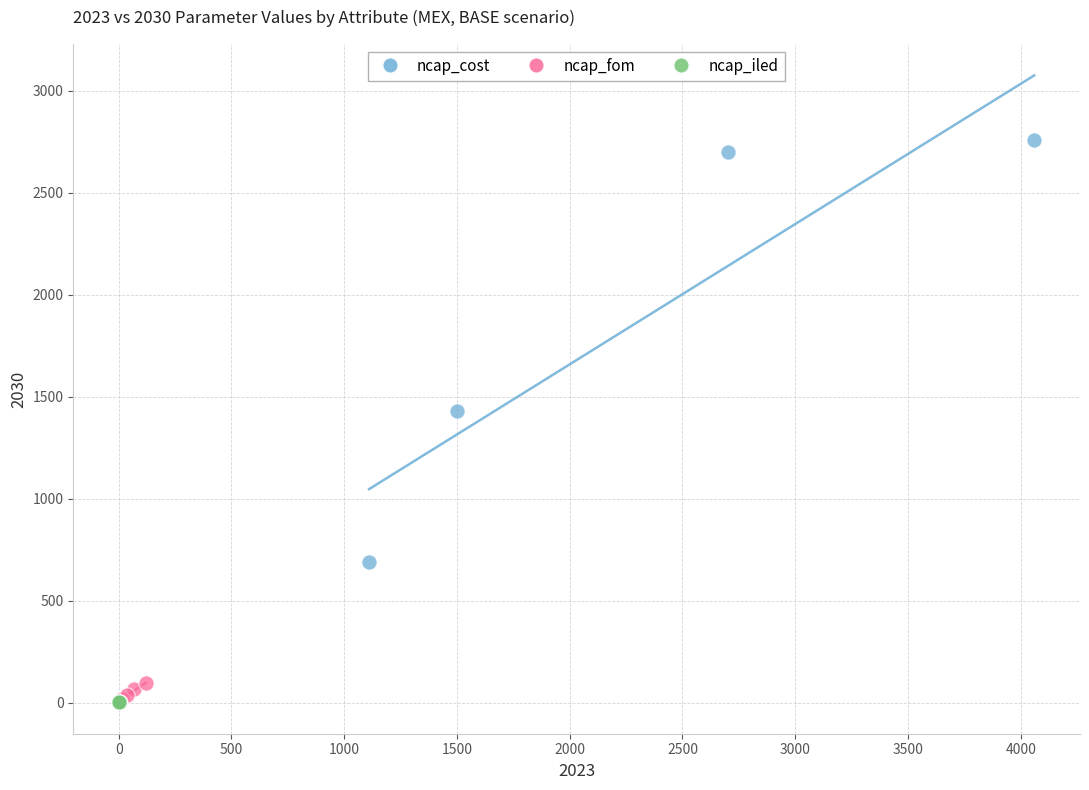

What are all the series names shown in the legend?

ncap_cost, ncap_fom, ncap_iled